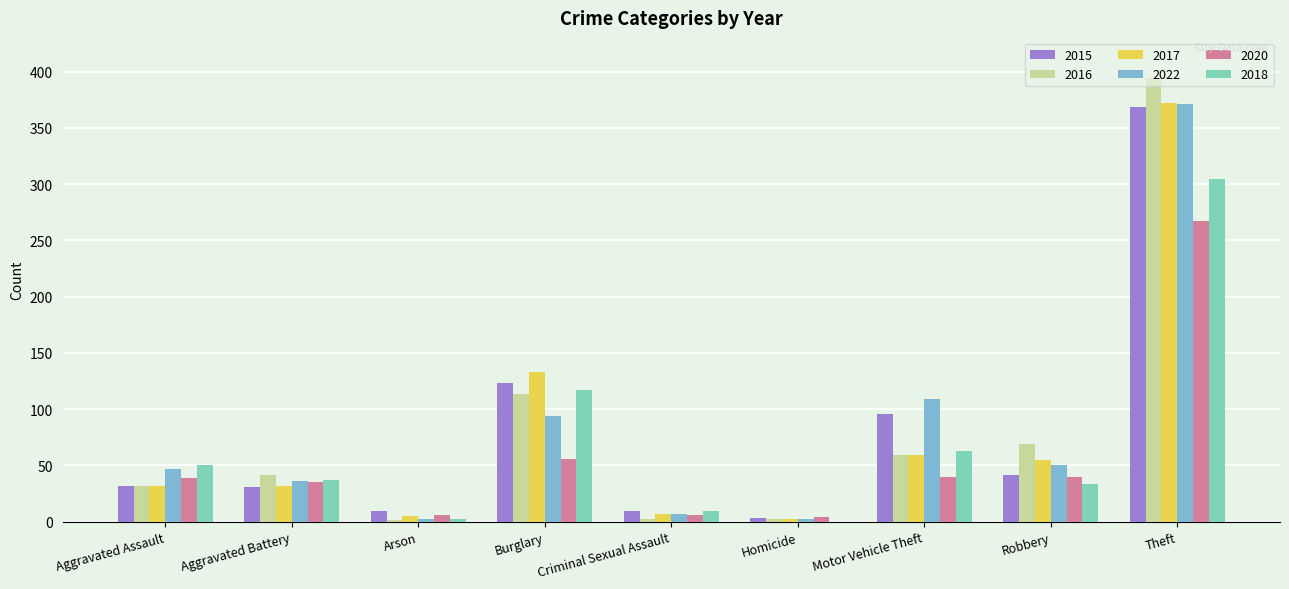

What is the spread (max minus min) of values at Arson?

8